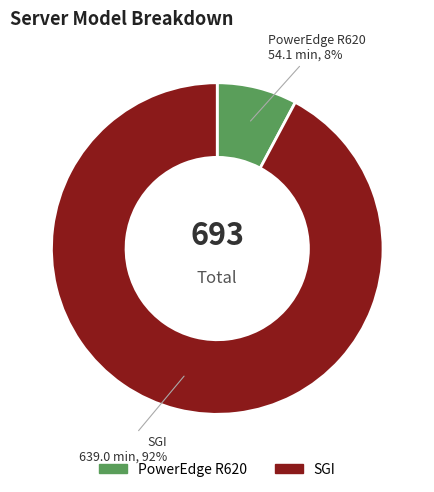

How many segments does this pie chart have?

2